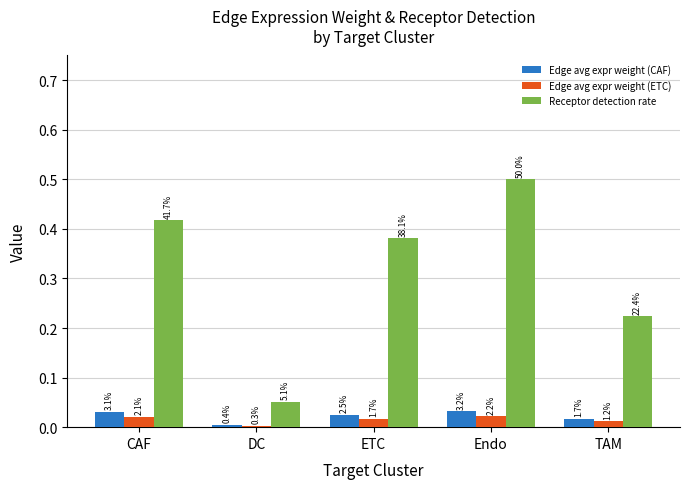

What are all the series names shown in the legend?

Edge avg expr weight (CAF), Edge avg expr weight (ETC), Receptor detection rate